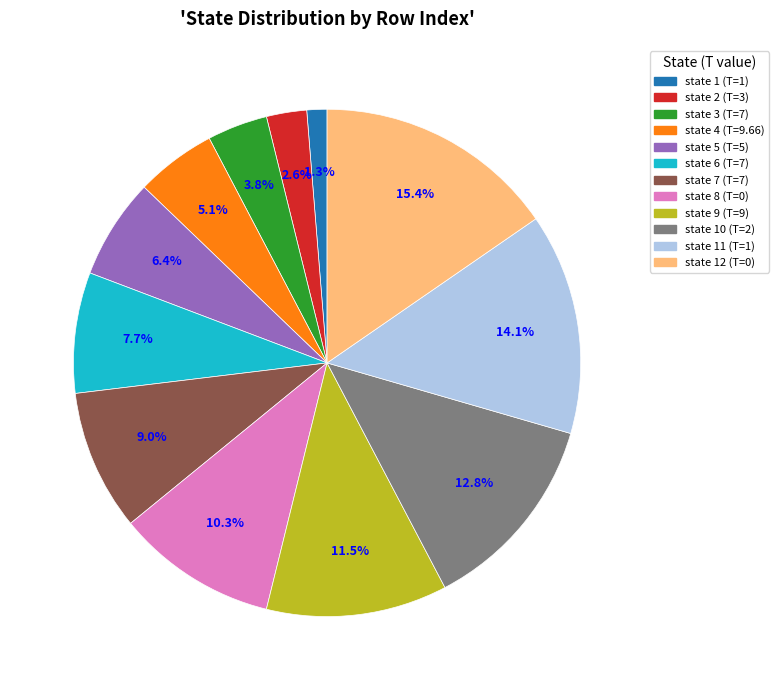

How much of the chart is everything except state 12 (T=0)?

84.6%